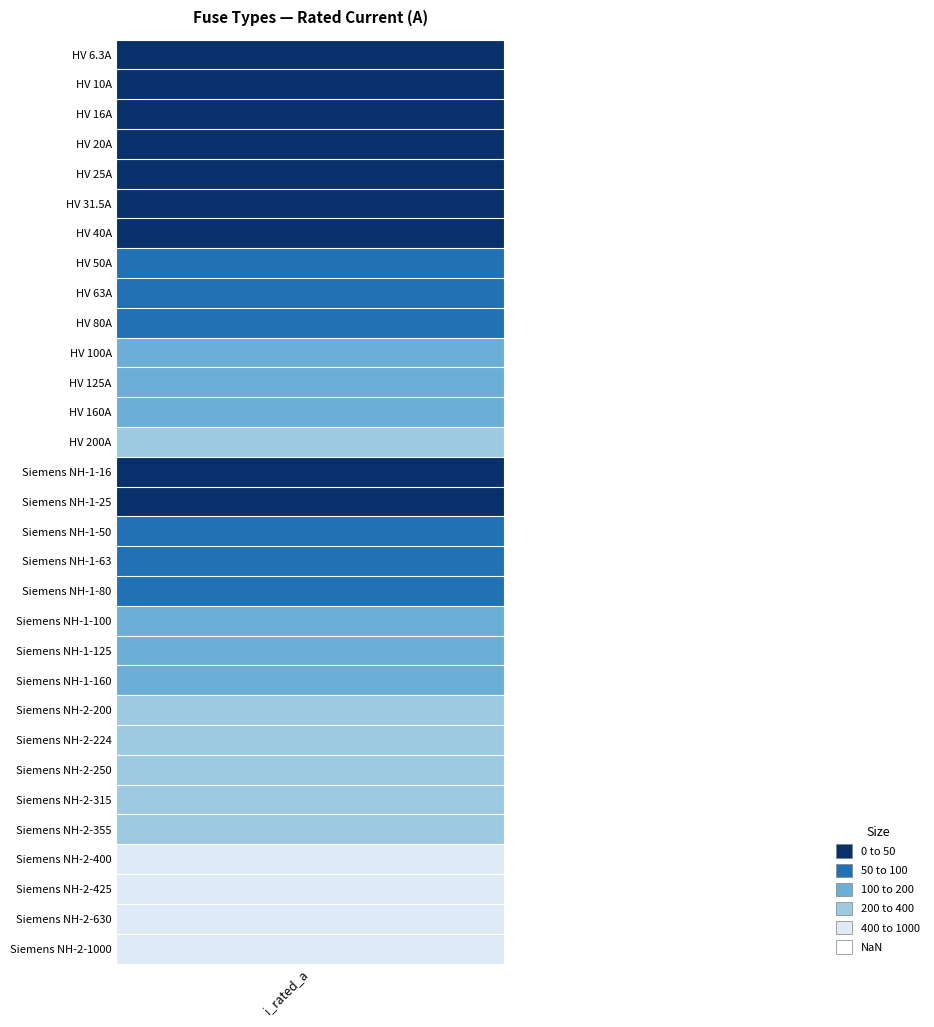

Which category has the lowest value across all series?

i_rated